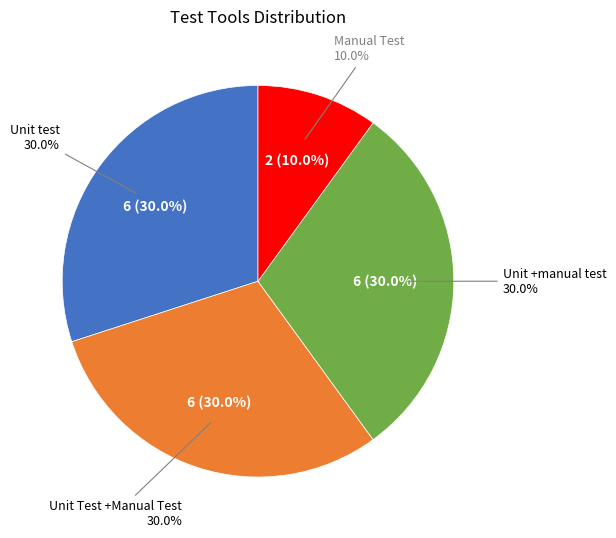

Is there any slice that represents more than half of the pie?

No